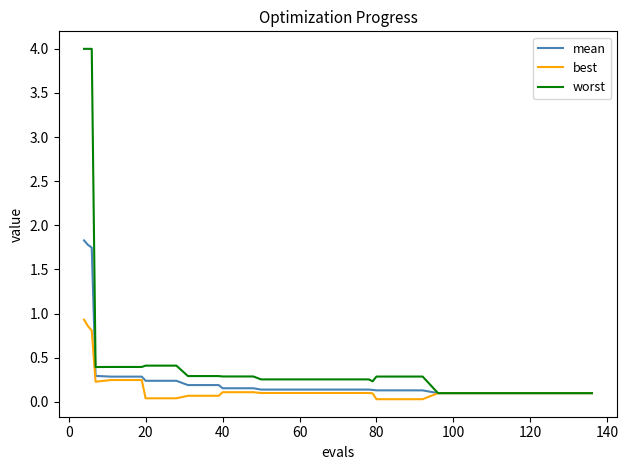

What is the highest value of the best series?

0.9